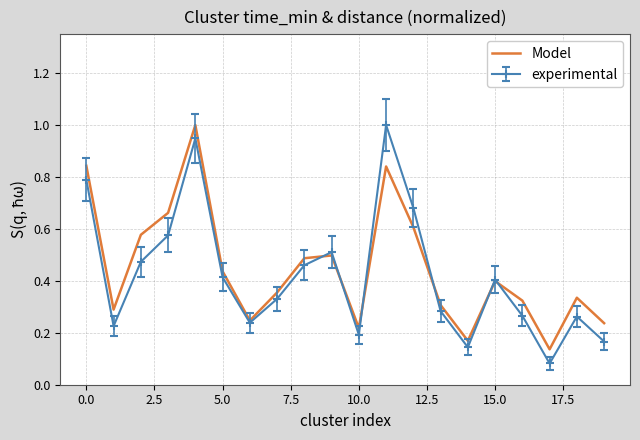

What is the maximum value shown in the chart?

1.0